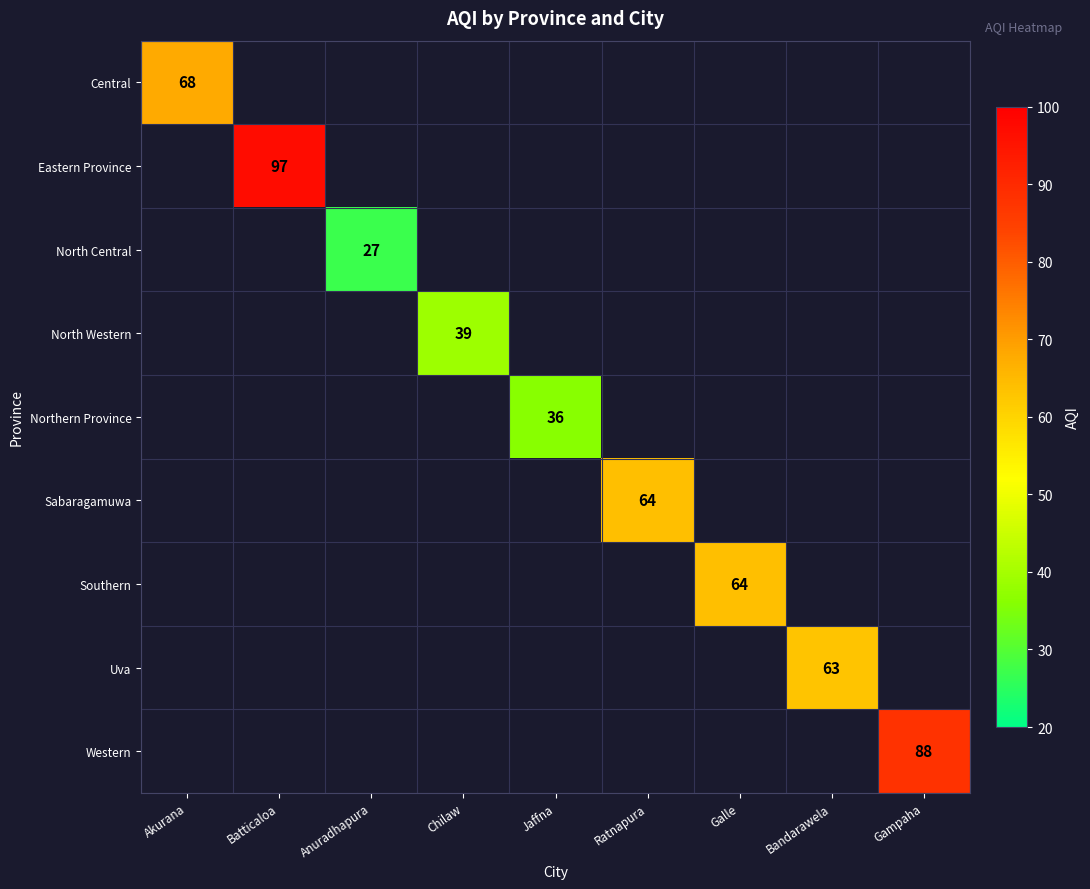

The value of North Western at Chilaw is 63. True or false?

False